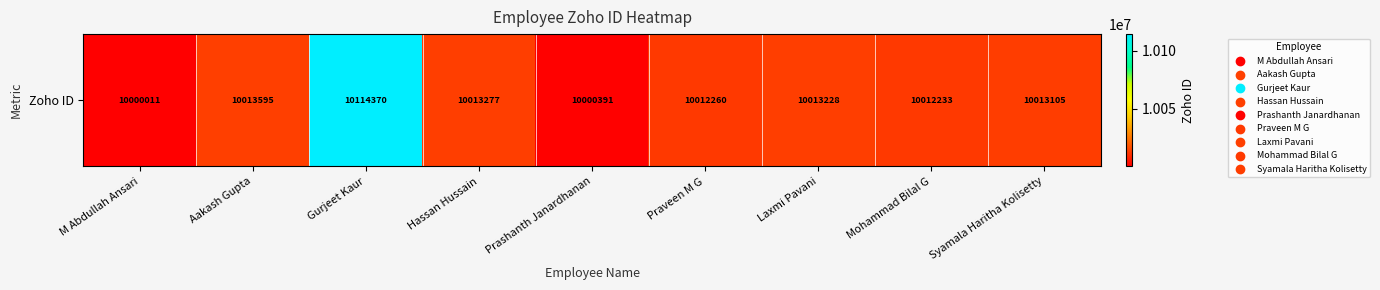

Reading left to right, list all the values displayed in this chart.

M Abdullah Ansari=10000011	Aakash Gupta=10013595	Gurjeet Kaur=10114370	Hassan Hussain=10013277	Prashanth Janardhanan=10000391	Praveen M G=10012260	Laxmi Pavani=10013228	Mohammad Bilal G=10012233	Syamala Haritha Kolisetty=10013105